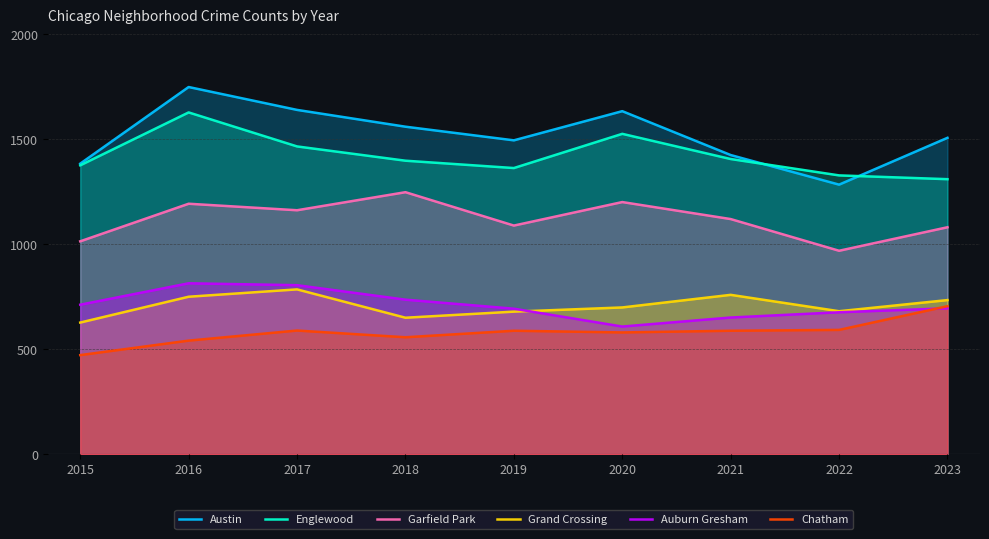

Which series has the largest range (max minus min)?

Austin